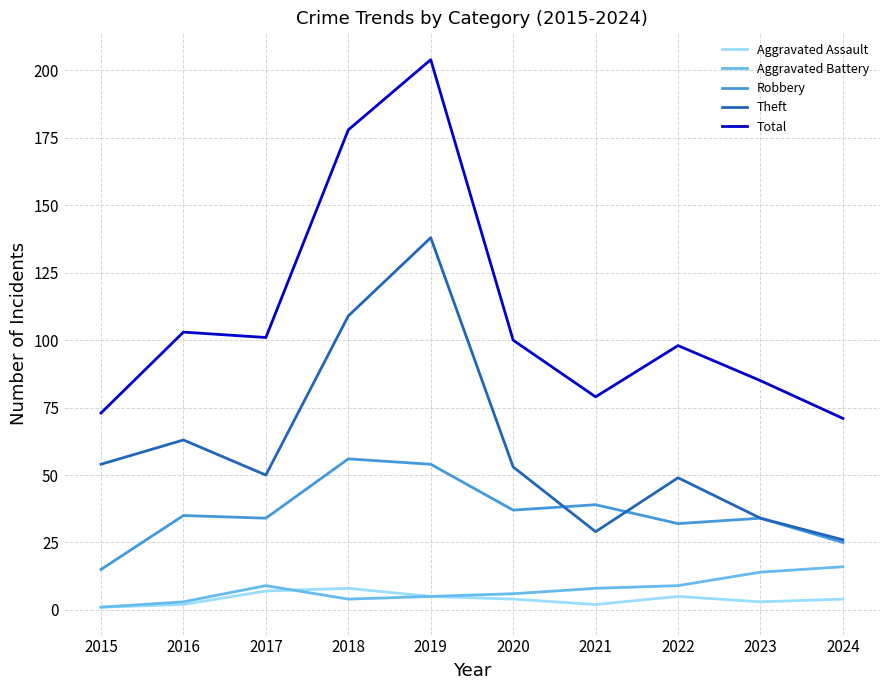

The value of Theft at 2022 is 49. True or false?

True